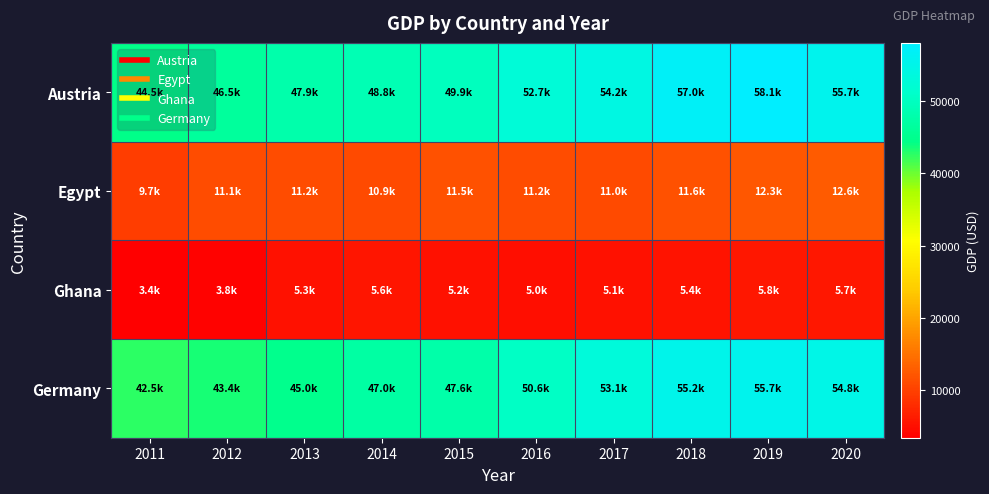

Reading left to right, extract all data points from this chart.

Austria: 2011=44452.7	2012=46457.3	2013=47922.0	2014=48799.7	2015=49865.9	2016=52684.0	2017=54173.0	2018=56960.1	2019=58076.3	2020=55686.0
Egypt: 2011=9686.0	2012=11092.7	2013=11221.4	2014=10895.9	2015=11512.4	2016=11192.4	2017=11014.5	2018=11637.9	2019=12259.7	2020=12606.0
Ghana: 2011=3379.5	2012=3781.9	2013=5294.8	2014=5568.2	2015=5206.0	2016=4992.7	2017=5115.9	2018=5442.2	2019=5773.9	2020=5749.7
Germany: 2011=42541.5	2012=43359.6	2013=44993.9	2014=47011.6	2015=47609.8	2016=50579.7	2017=53071.5	2018=55235.4	2019=55652.9	2020=54844.5